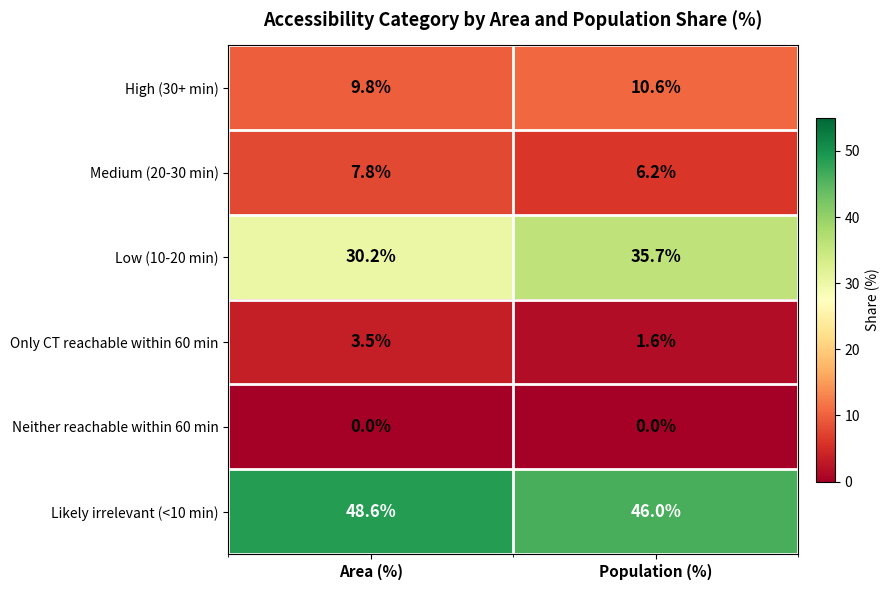

At how many categories does at least one series exceed 8?

2